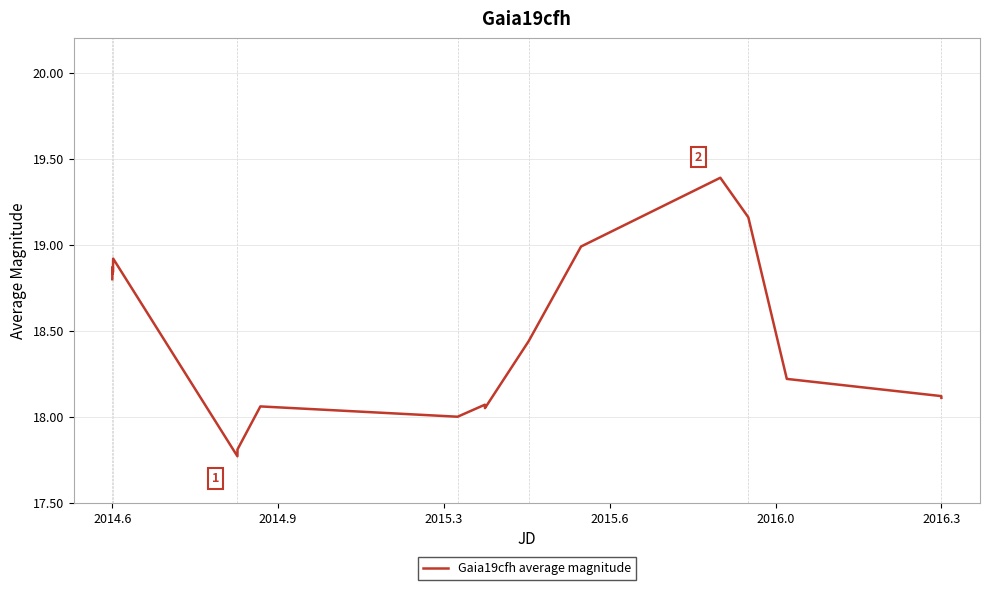

What is the greatest value displayed?

19.4